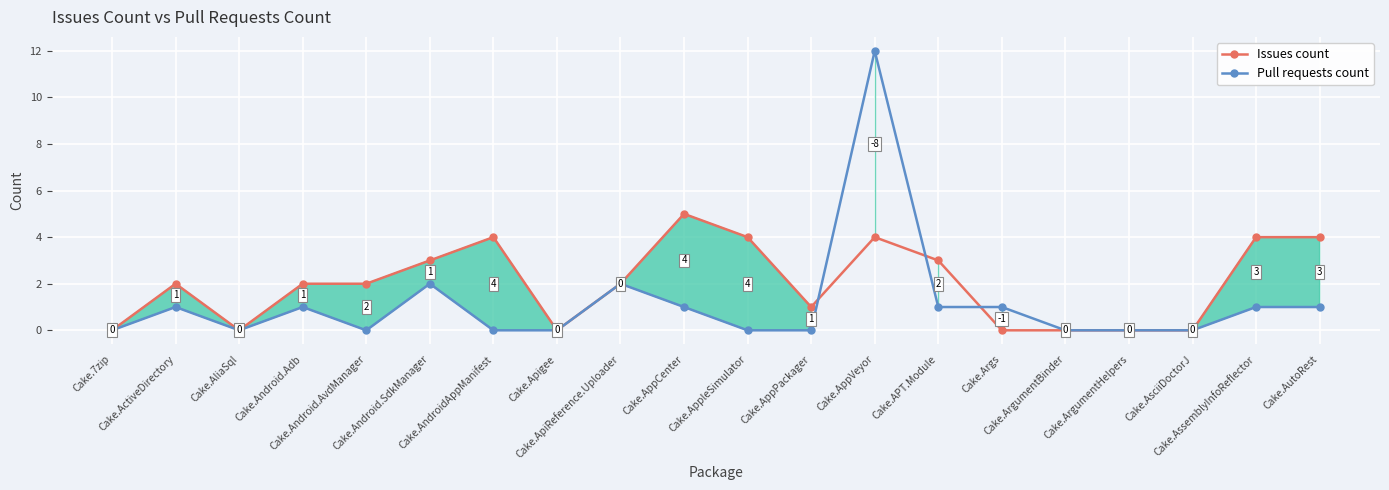

Count the Issues count values in the range 0 to 4.

19